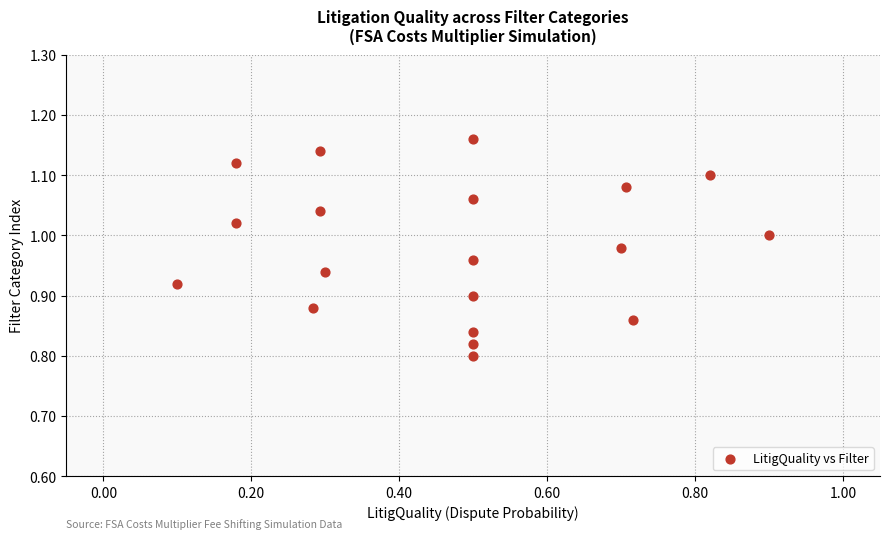

What is the range of Y values (max minus min)?

0.4